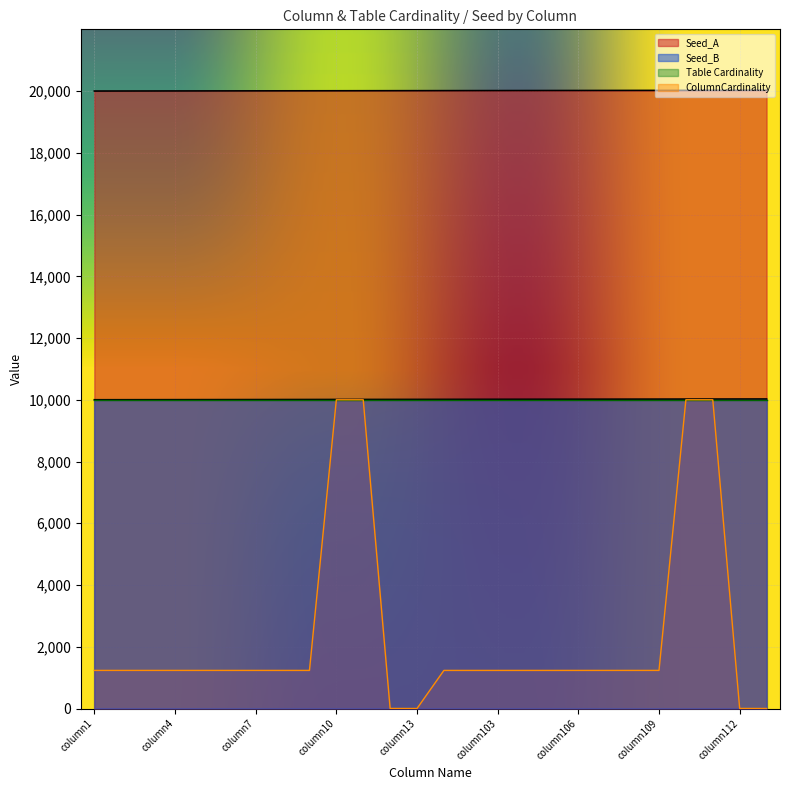

What is the difference between the highest and lowest values at column102?

18781